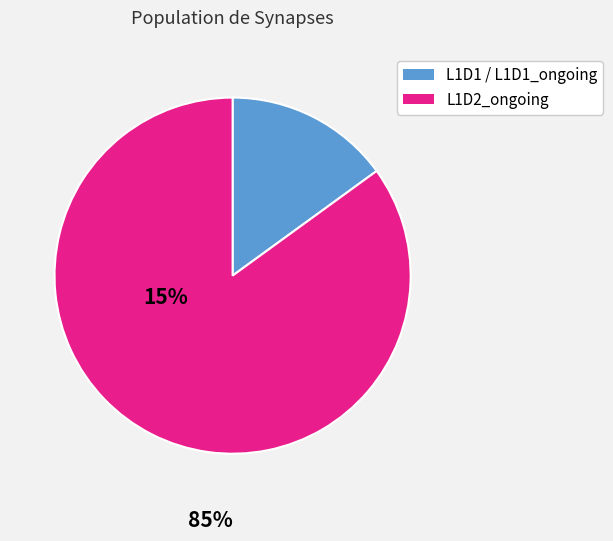

Does L1D2_ongoing account for over 50% of the chart?

Yes